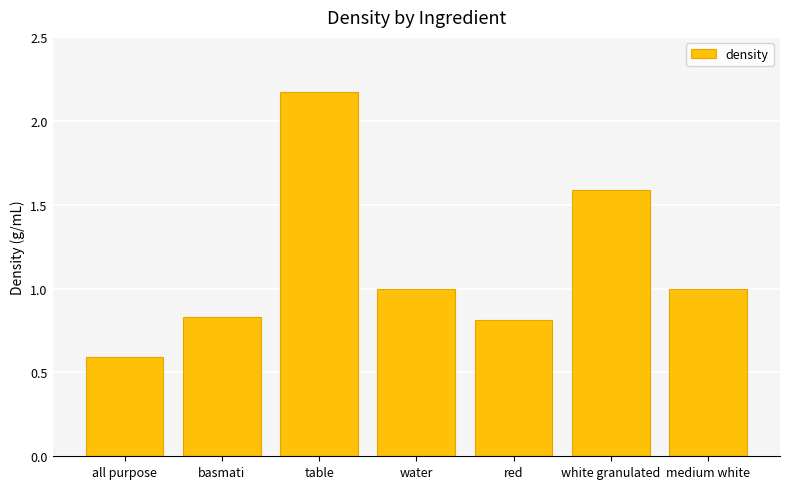

What is the label of the 1st bar from the left?

all purpose